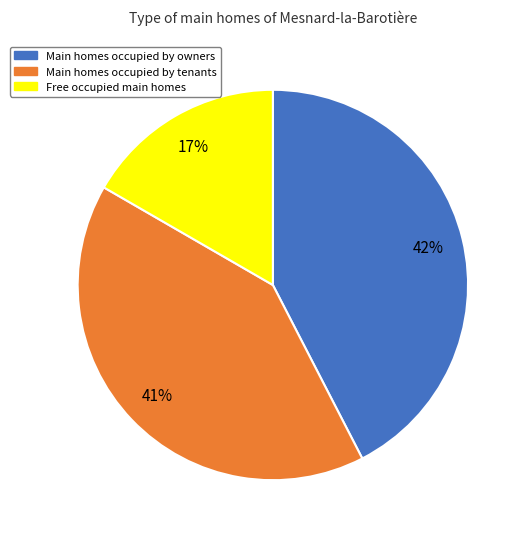

Does any single category account for the majority?

No